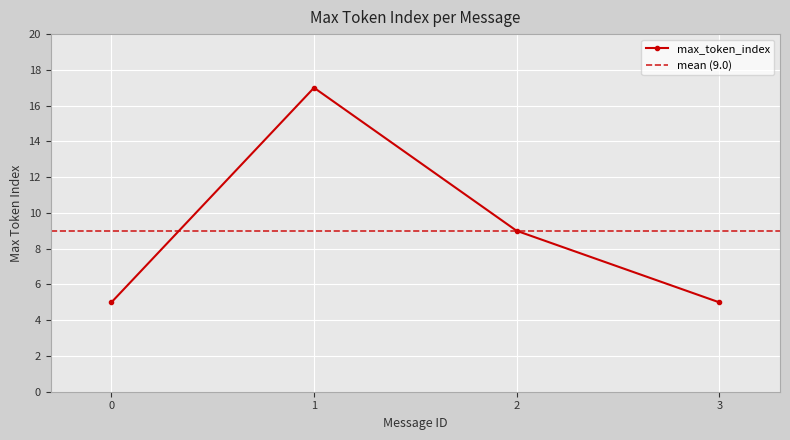

Rank the categories by value from lowest to highest.

0, 3, 2, 1